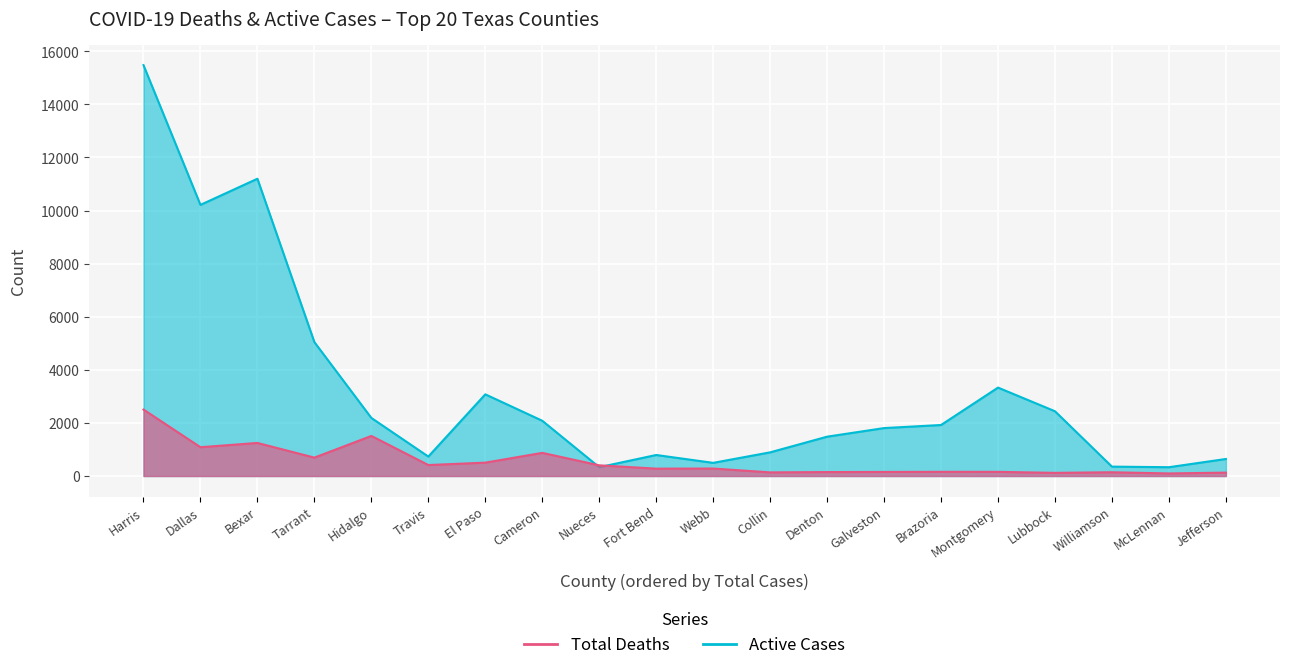

How many lines are shown in the chart?

2